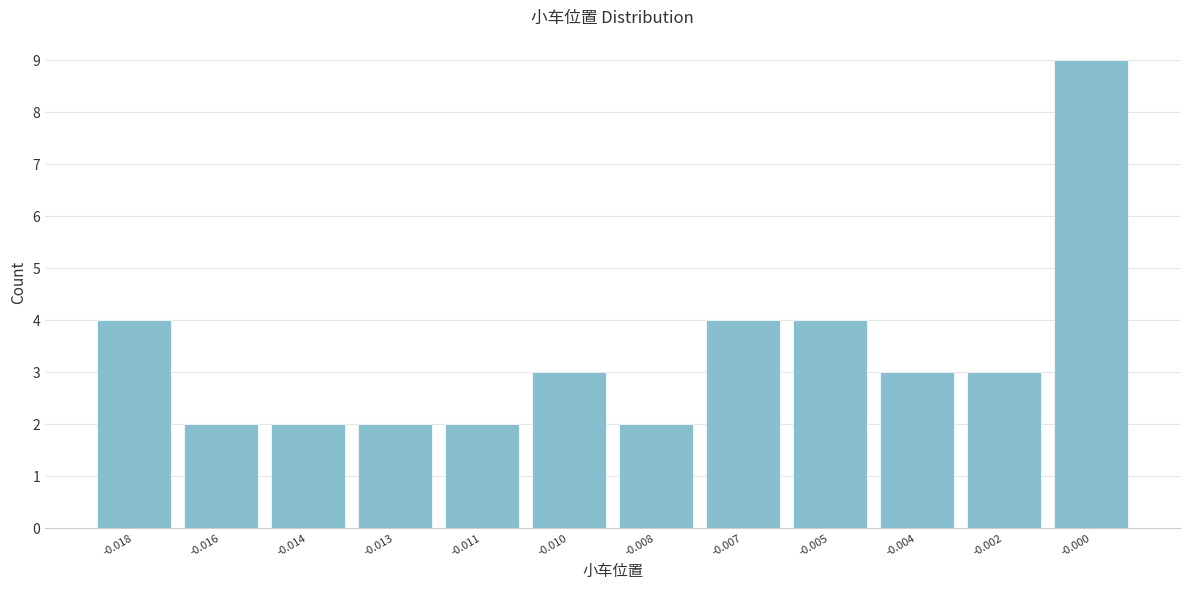

Reading left to right, transcribe all the data shown in this chart.

-0.018=4	-0.016=2	-0.014=2	-0.013=2	-0.011=2	-0.010=3	-0.008=2	-0.007=4	-0.005=4	-0.004=3	-0.002=3	-0.000=9